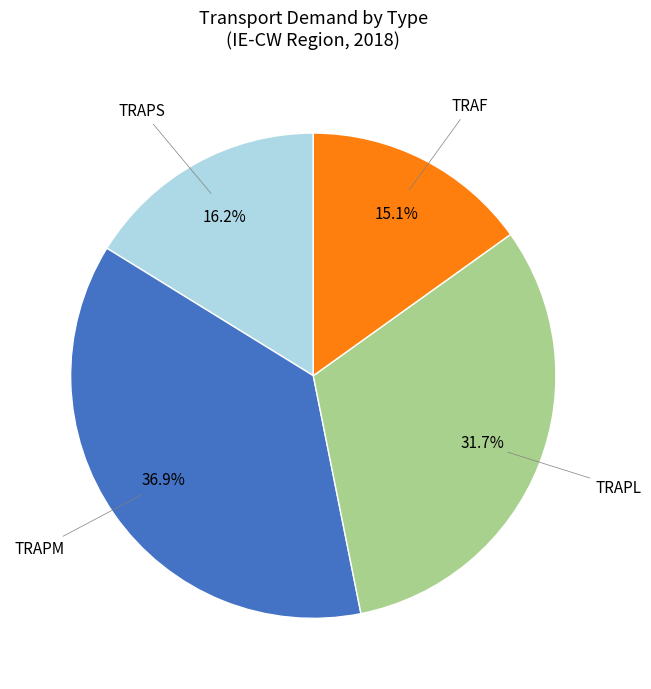

Is there any slice that represents more than half of the pie?

No